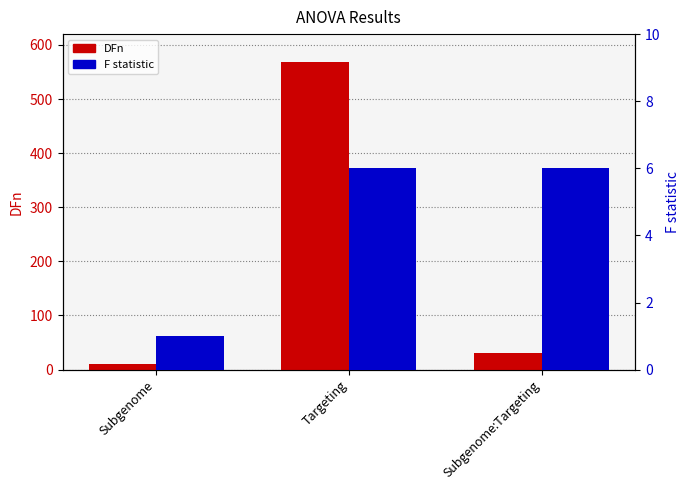

List the labels in order of DFn value, smallest first.

Subgenome, Subgenome:Targeting, Targeting